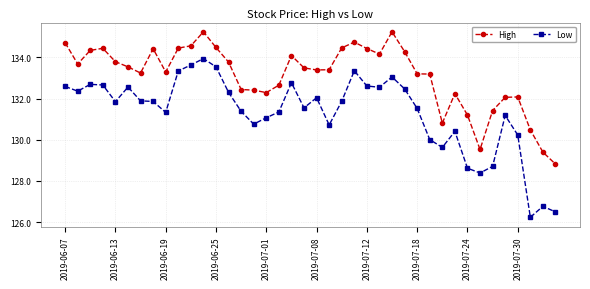

True or false: Low has more than 2 points higher than both neighbors.

True